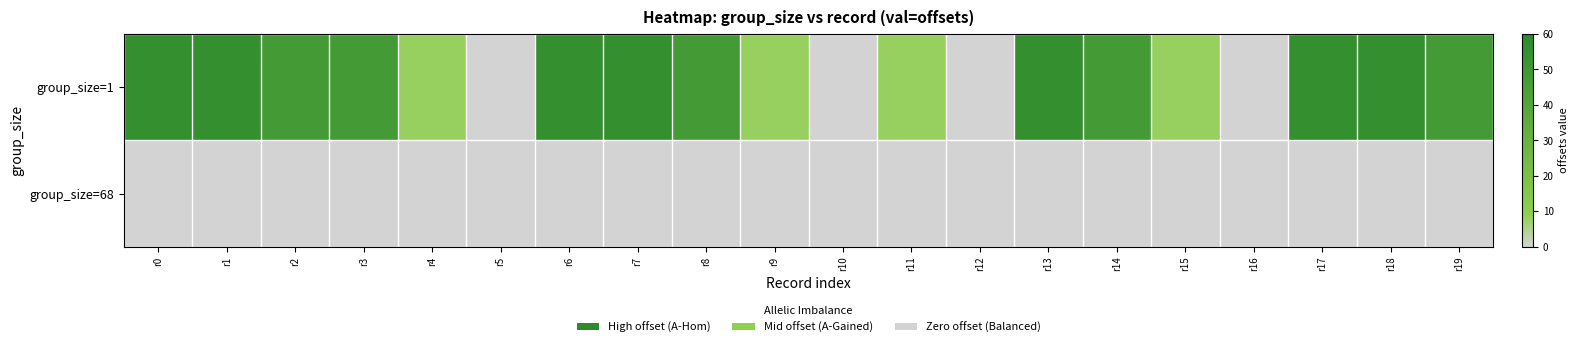

At r12, list the series in order from largest to smallest.

group_size=1, group_size=68